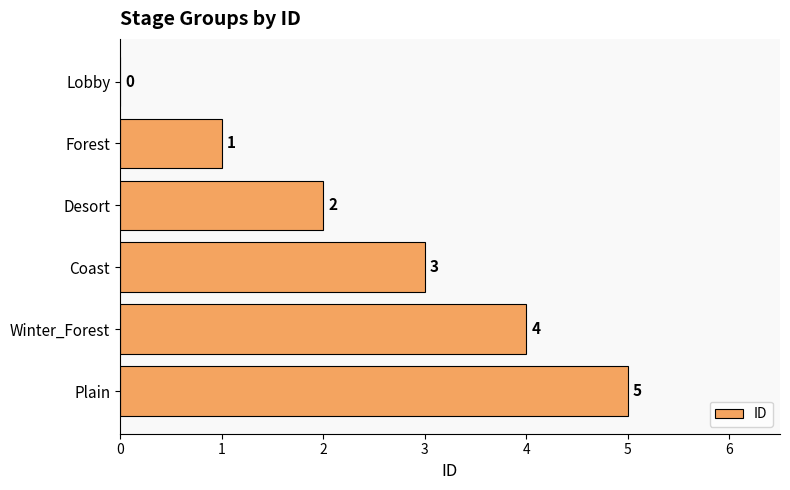

Is it true that the value at Coast is 3?

True